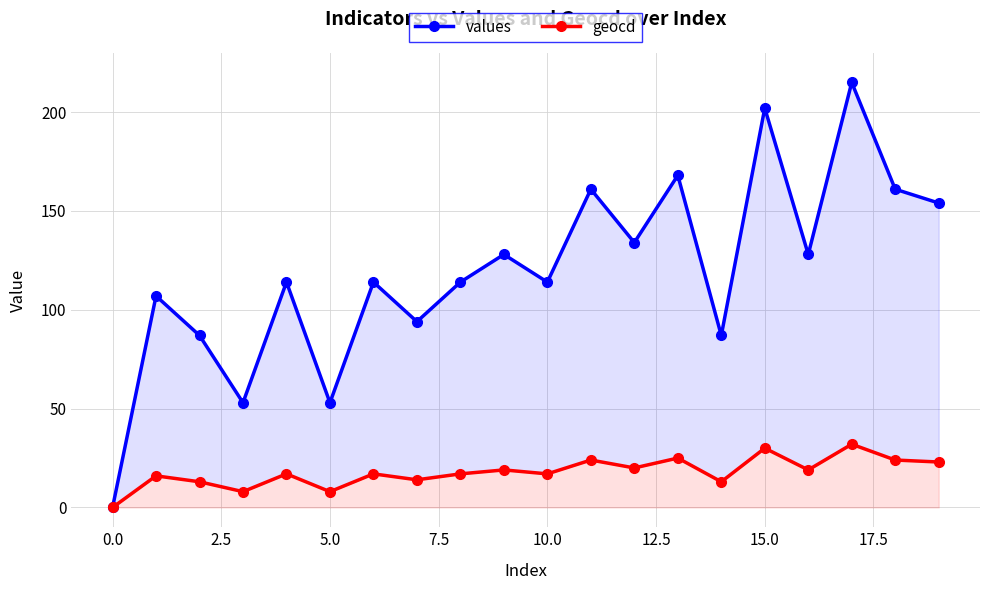

True or false: values and geocd cross at least once.

False